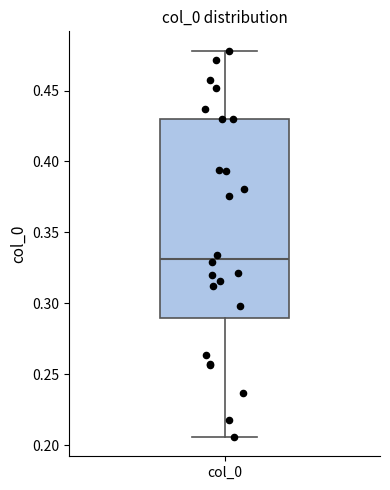

Read this box plot against the y-axis: the position of the median line, the range covered by the box, and the ends of both whiskers. The values are not printed on the chart, so give them approximately, as read against the axis.

median 0.330, box 0.290 to 0.430, whiskers 0.205 to 0.480